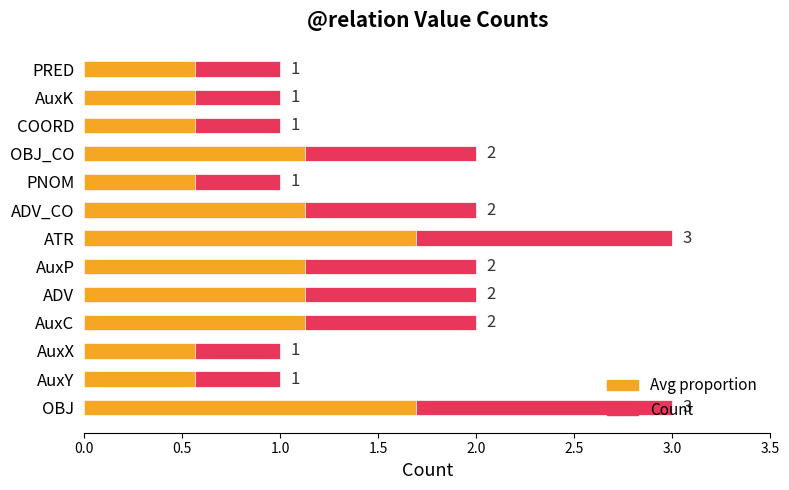

Rank the series by their average value, from highest to lowest.

Count, Avg proportion